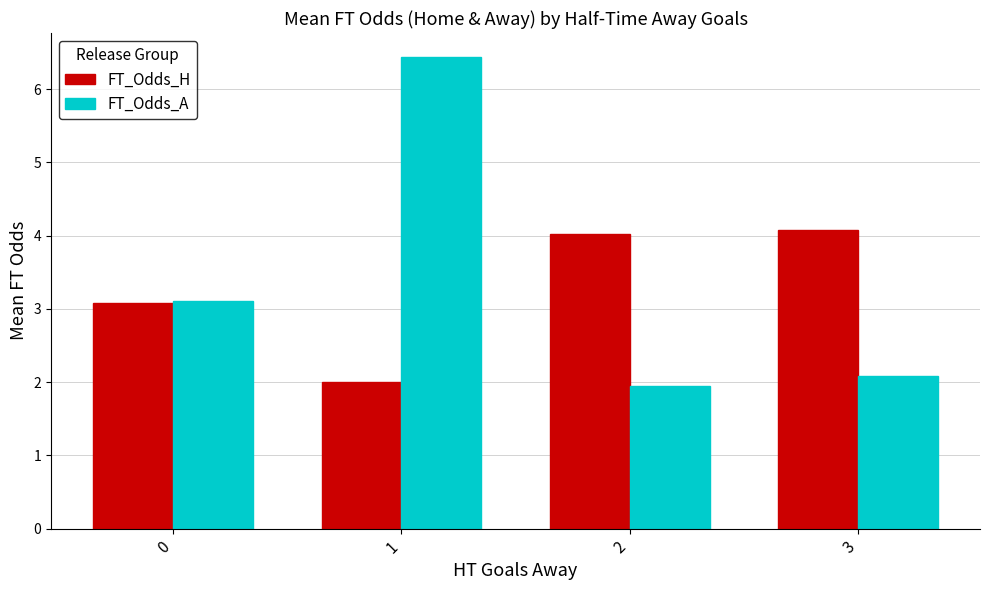

Which series has the largest range (max minus min)?

FT_Odds_A